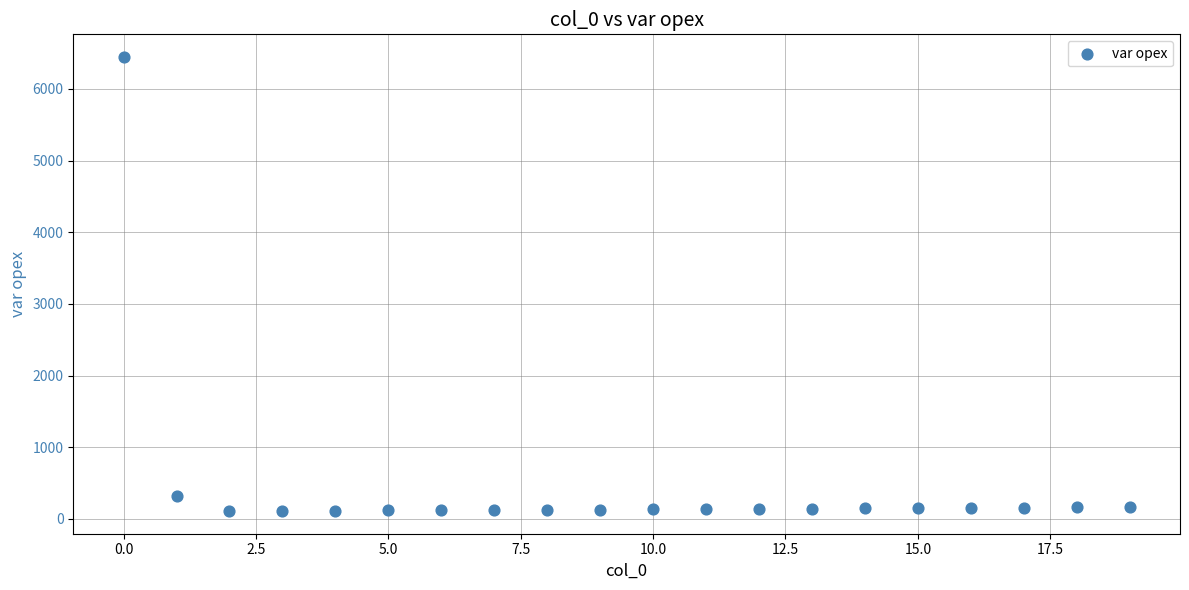

What is the range of Y values (max minus min)?

6334